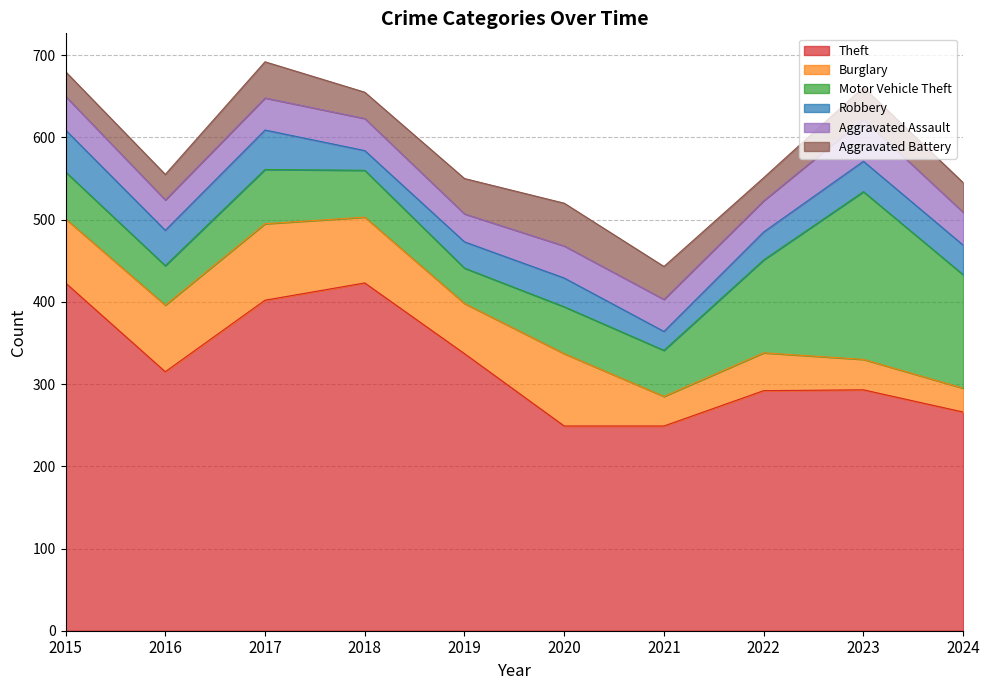

How many intersections are there between Aggravated Battery and Aggravated Assault?

4